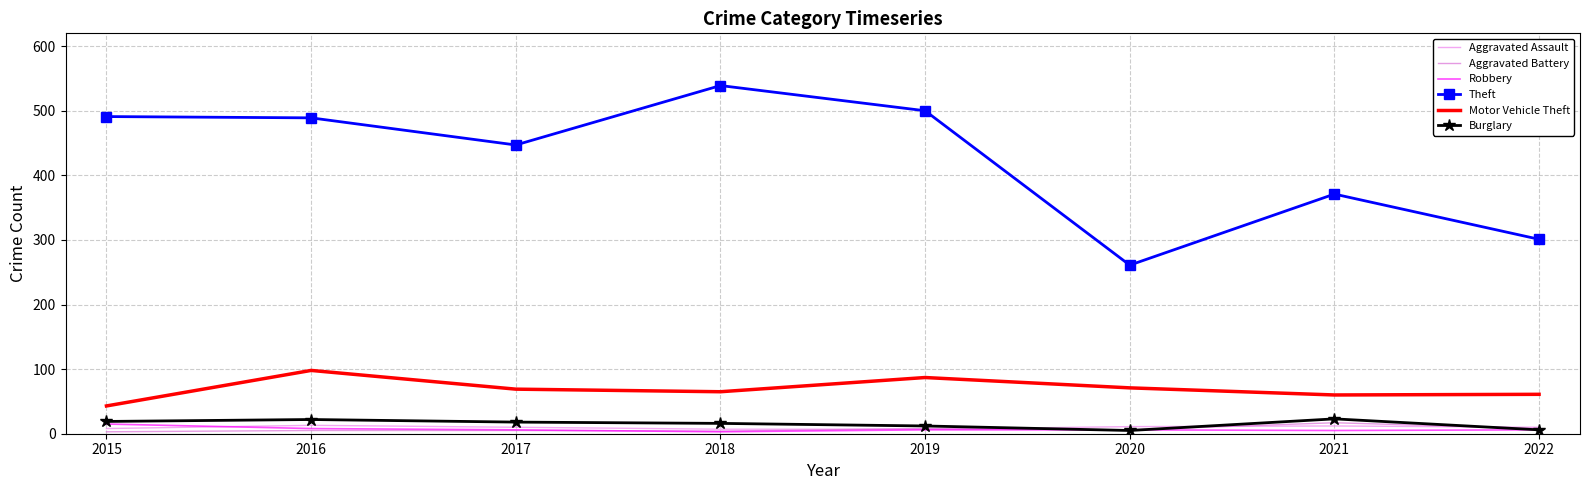

How many lines are shown in the chart?

6